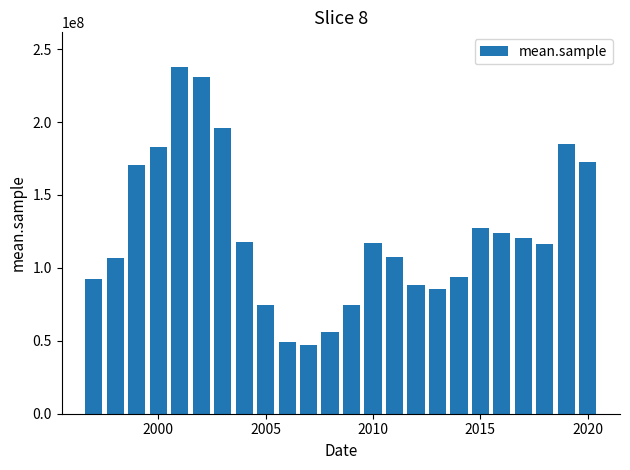

How many values are below 116829208?

12